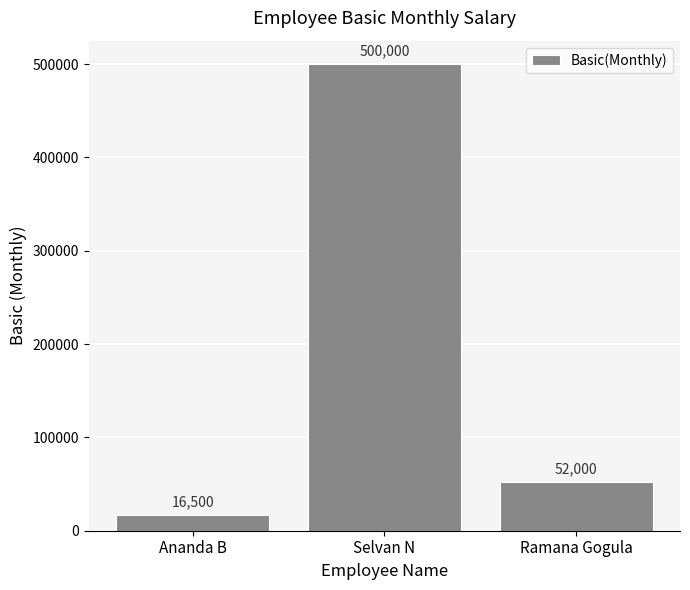

True or false: the data shows 16500 at Ananda B.

True